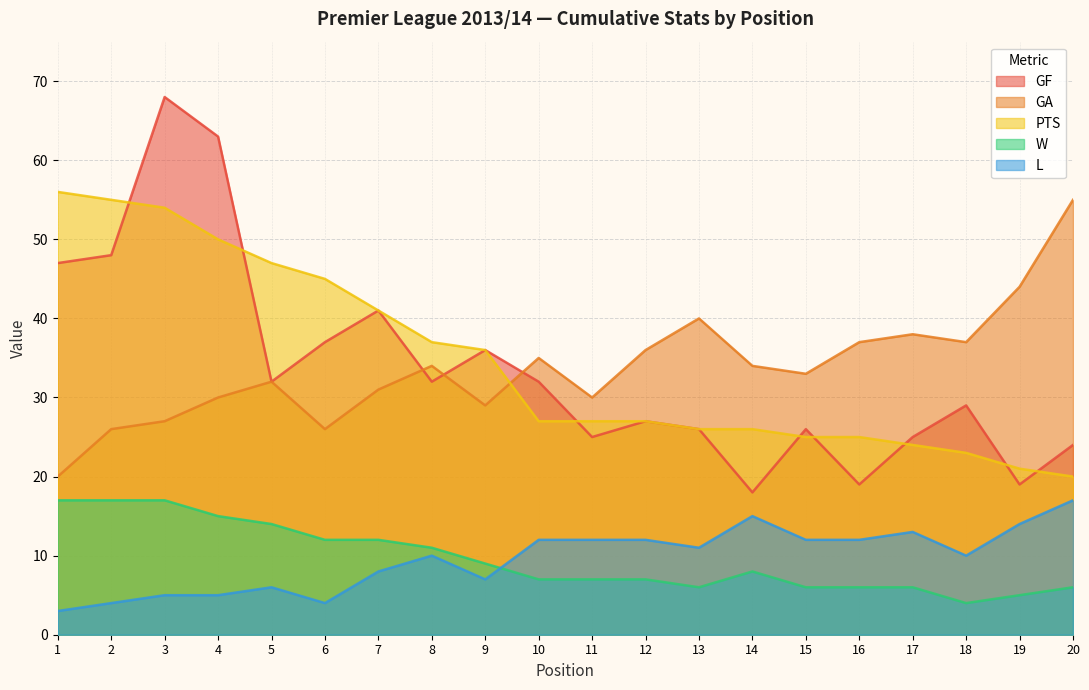

List the labels in order of W value, smallest first.

18, 19, 13, 15, 16, 17, 20, 10, 11, 12, 14, 9, 8, 6, 7, 5, 4, 1, 2, 3